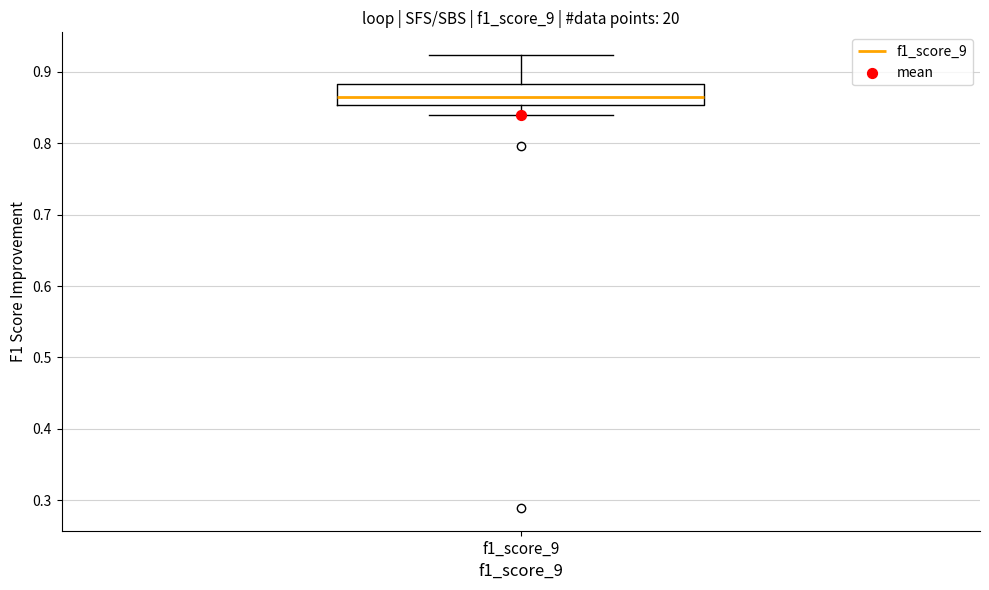

Transcribe this box plot: give where the median line is, the range the box spans, and where the two whiskers end, as read against the y-axis. The values are not printed on the chart, so give them approximately, as read against the axis.

median 0.86, box 0.85 to 0.88, whiskers 0.84 to 0.92